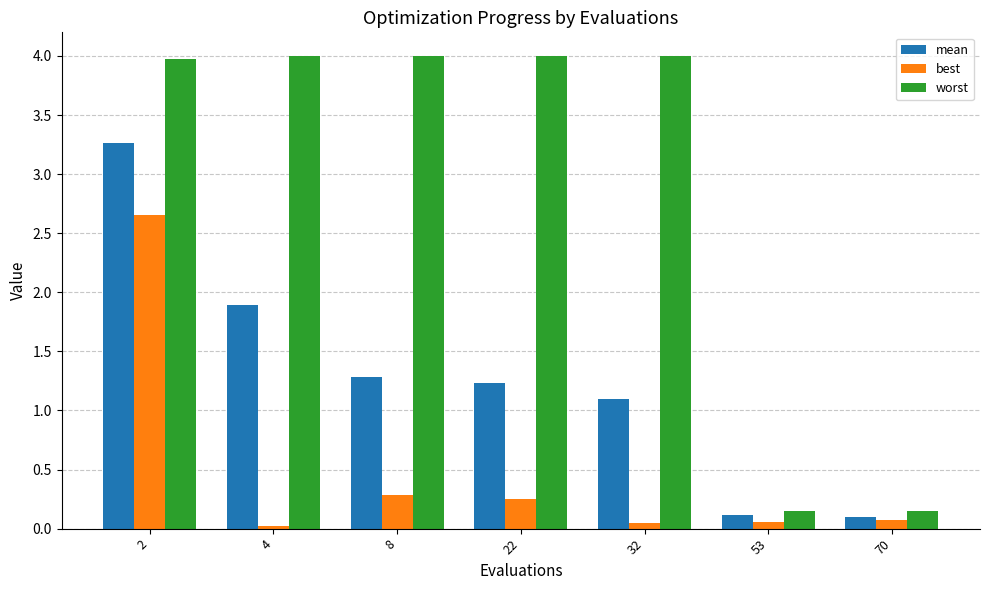

What is the greatest value displayed?

4.0